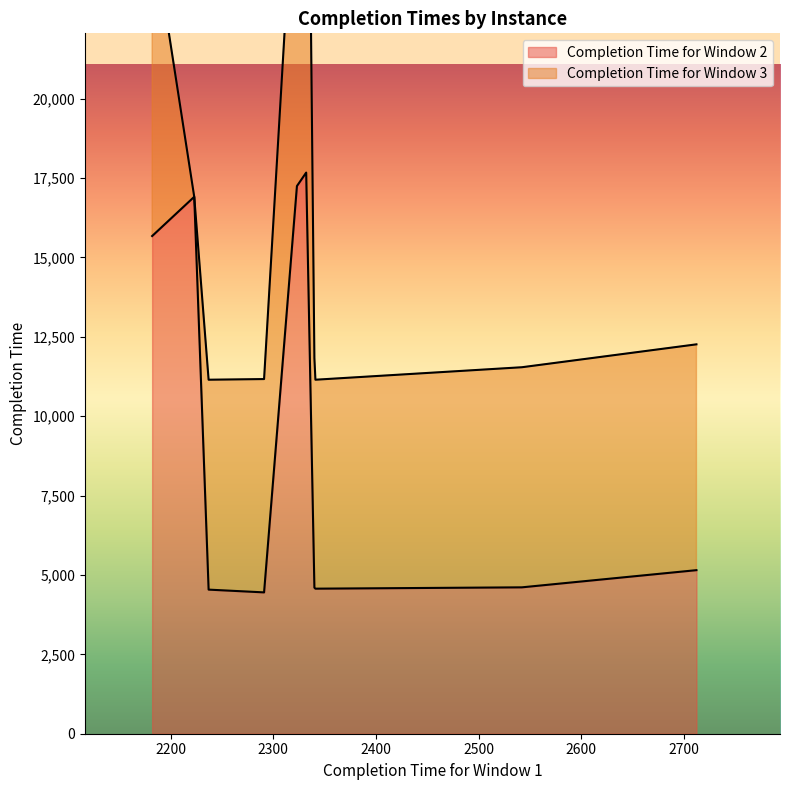

True or false: Completion Time for Window 3 has a value of 19176 at TA77.

True